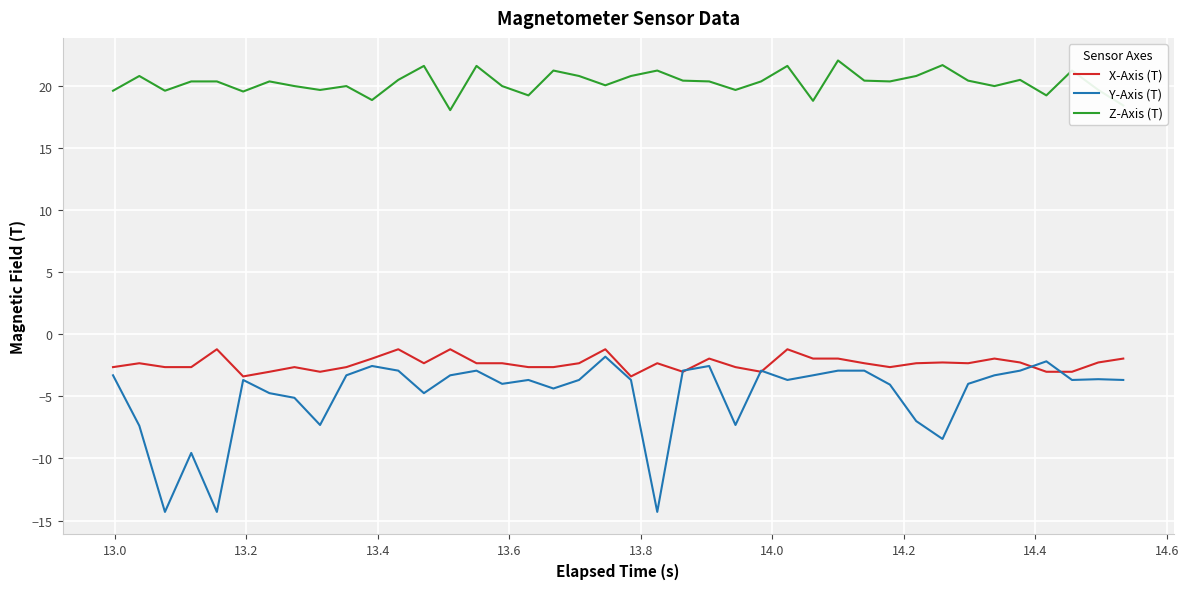

Which series has the widest spread of values?

Y-Axis (T)